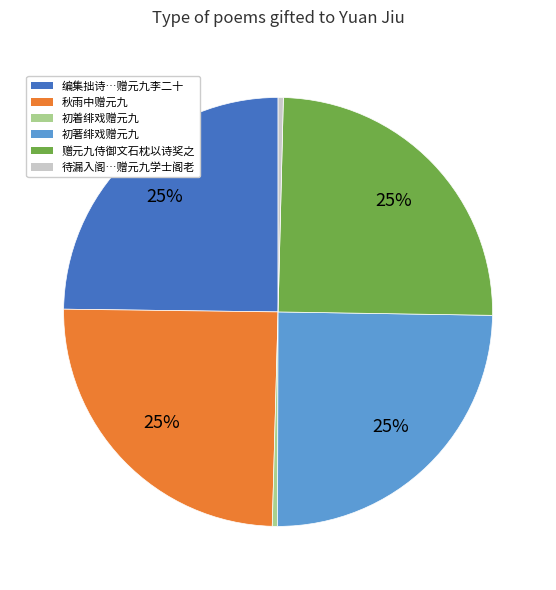

To the nearest percent, what is the combined percentage of 赠元九侍御文石枕以诗奖之 and 初着绯戏赠元九?

25%